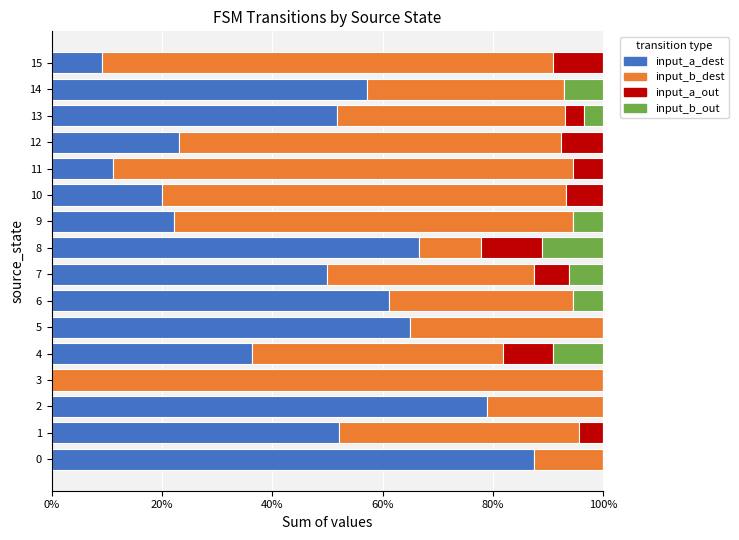

True or false: input_a_dest has a value of 51.7 at 13.

True